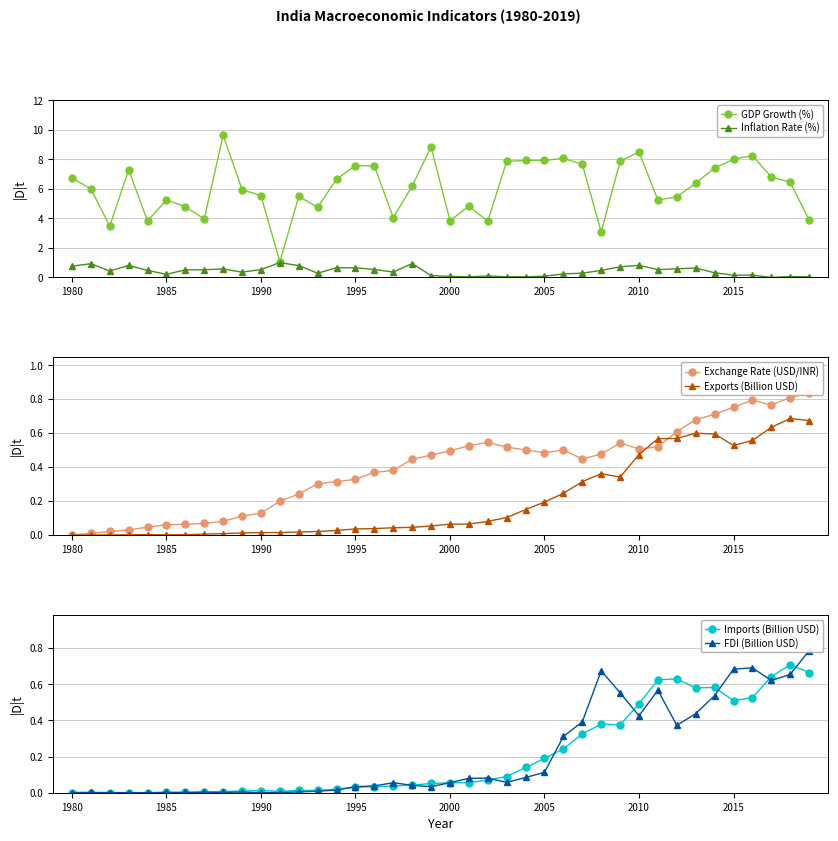

Where does the GDP Growth (%) series first go above 6?

1980